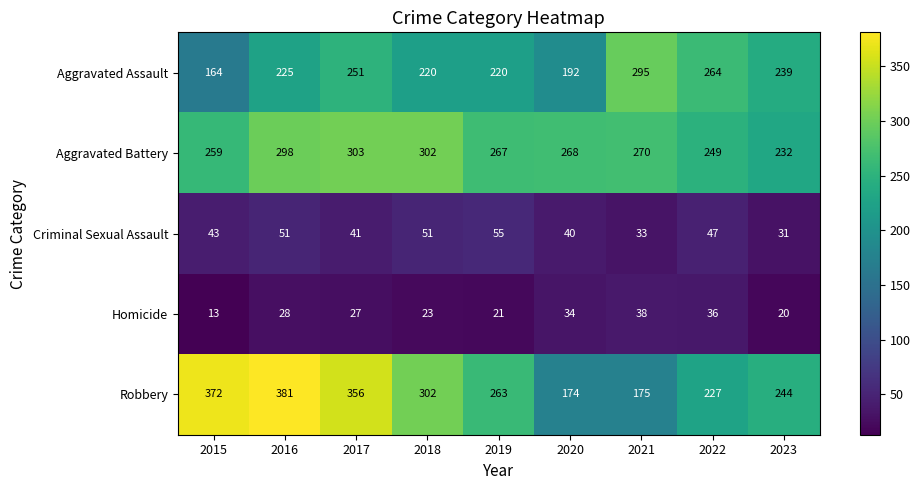

What is the total value across all series at 2016?

983